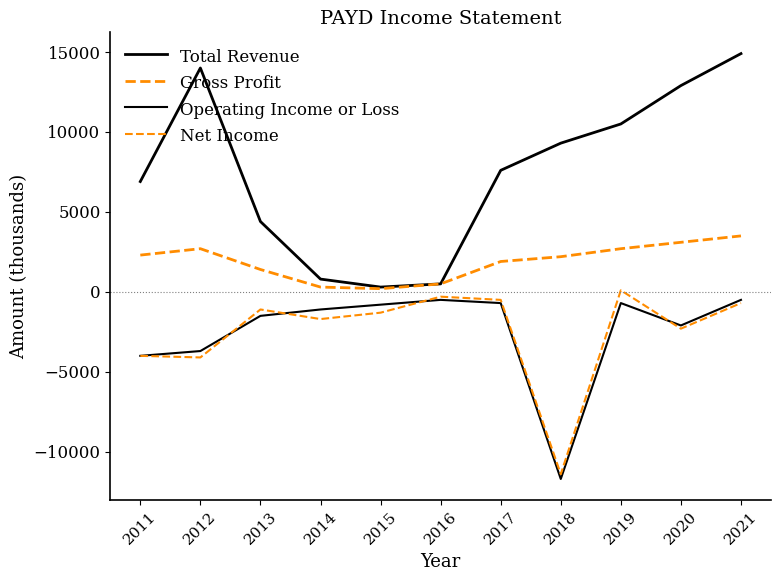

Reading left to right, transcribe all the data shown in this chart.

Total Revenue: 6900	14000	4400	800	300	500	7600	9300	10500	12900	14900
Gross Profit: 2300	2700	1400	300	200	500	1900	2200	2700	3100	3500
Operating Income or Loss: -4000	-3700	-1500	-1100	-800	-500	-700	-11700	-700	-2100	-500
Net Income: -4000	-4100	-1100	-1700	-1300	-300	-500	-11400	100	-2300	-700